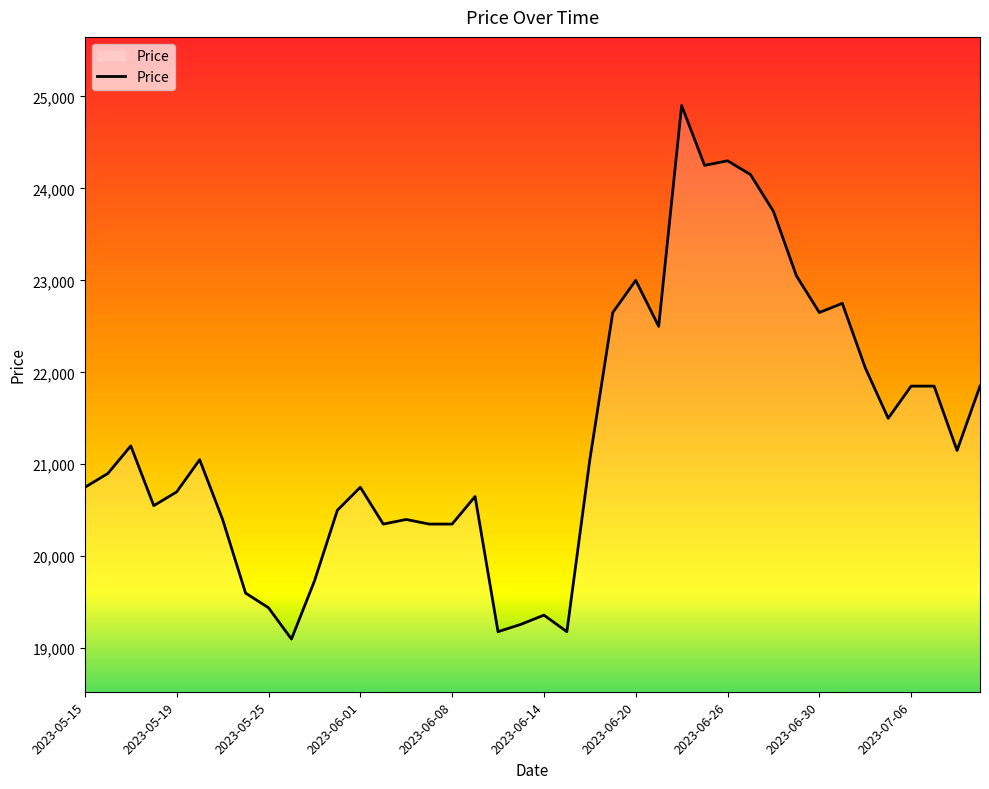

What is the difference between the maximum and minimum values?

5800